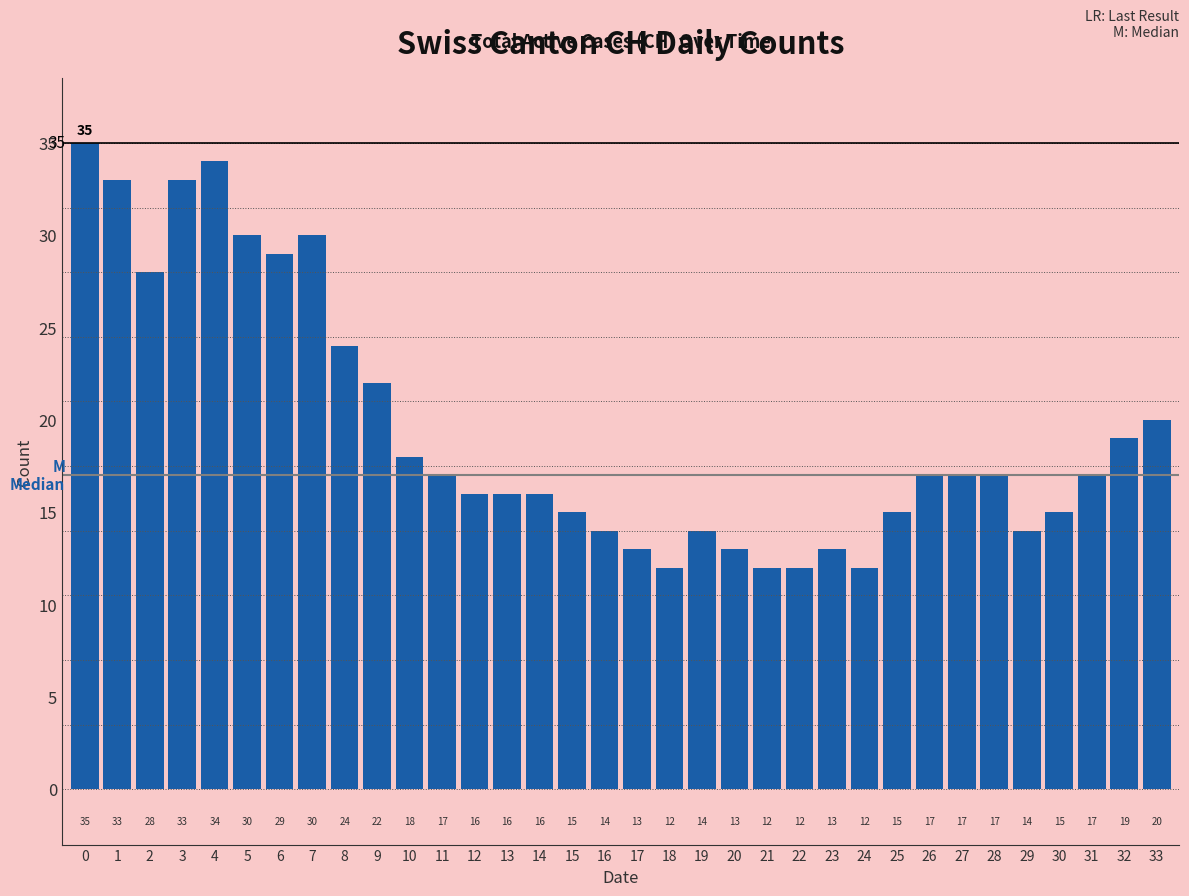

What is the minimum value shown in the chart?

12